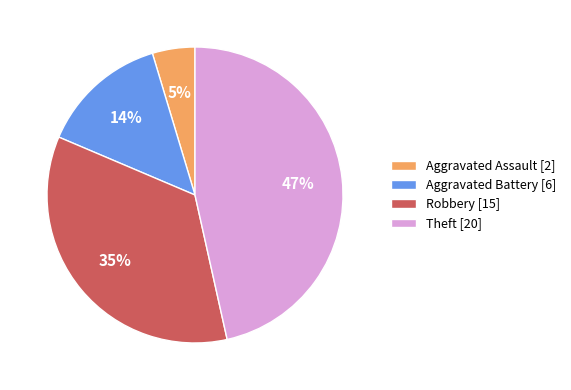

To the nearest percent, what is the average slice percentage?

25%